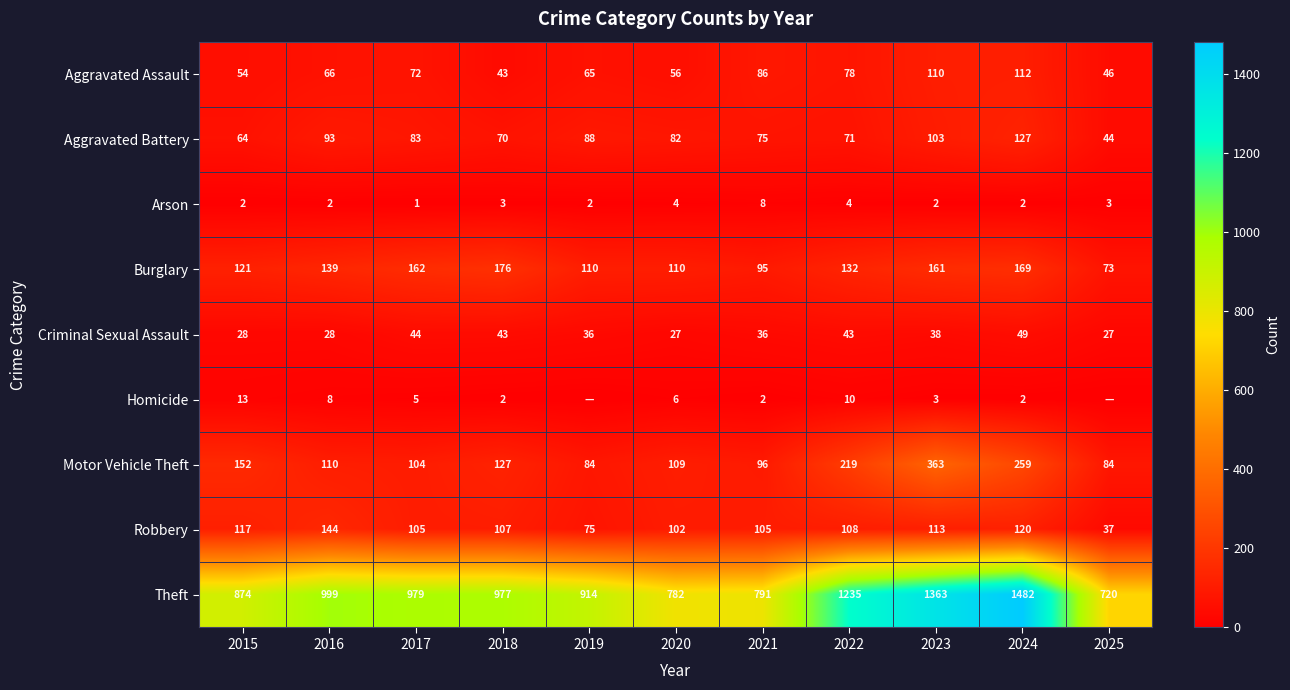

What is the total value across all series at 2019?

1374